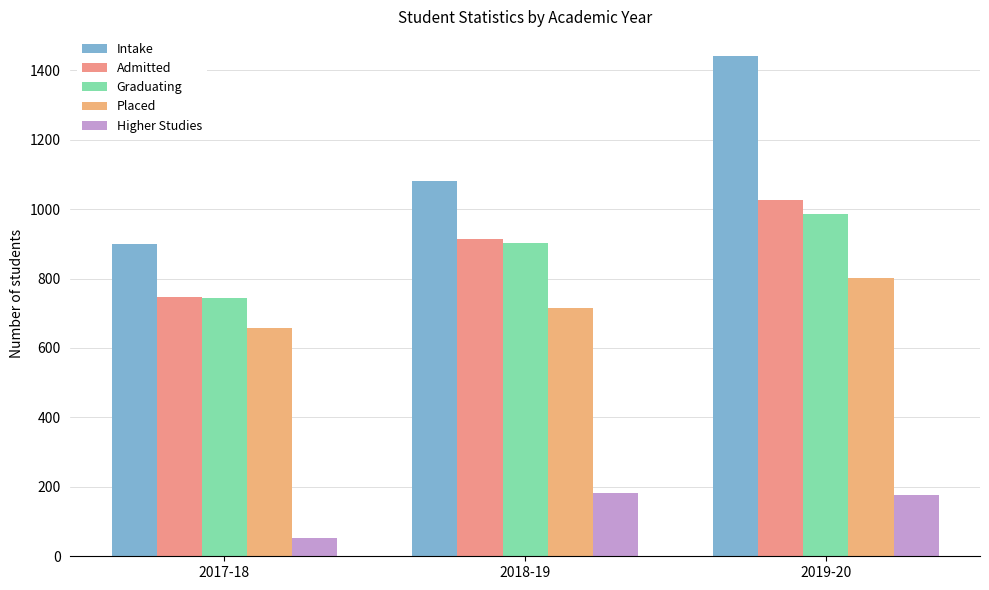

What is the label of the 3rd bar from the right?

2017-18